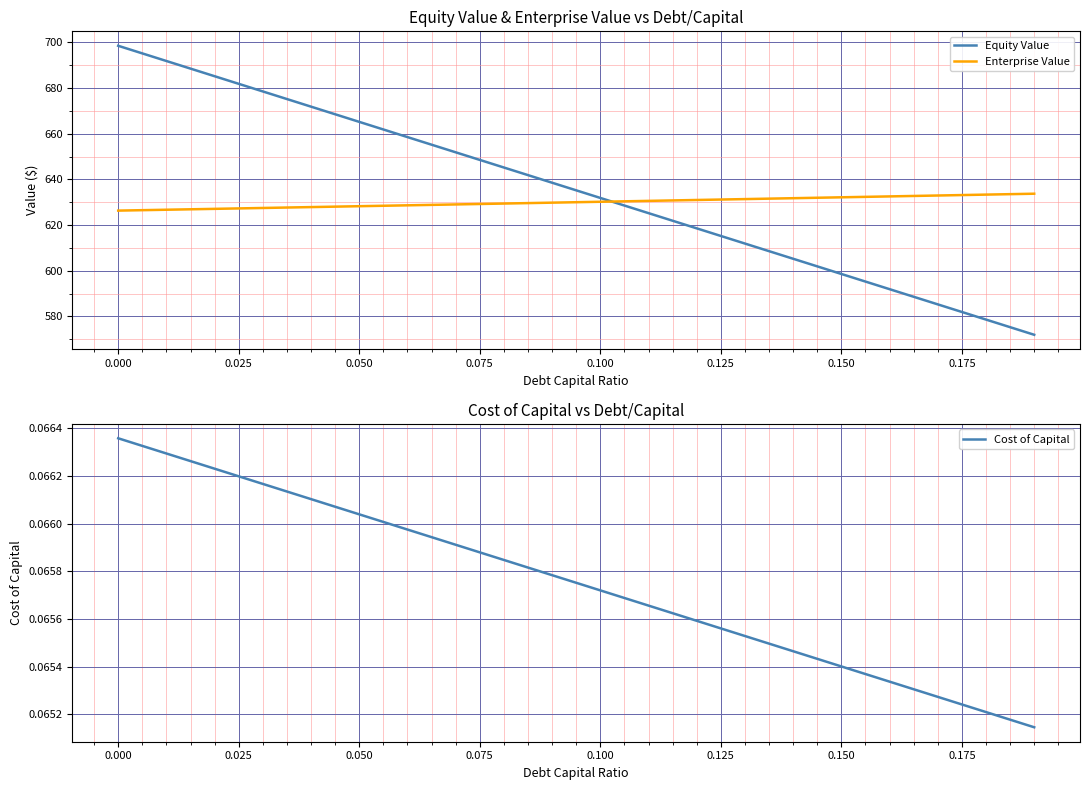

True or false: Cost of Capital and Enterprise Value intersect in this chart.

False